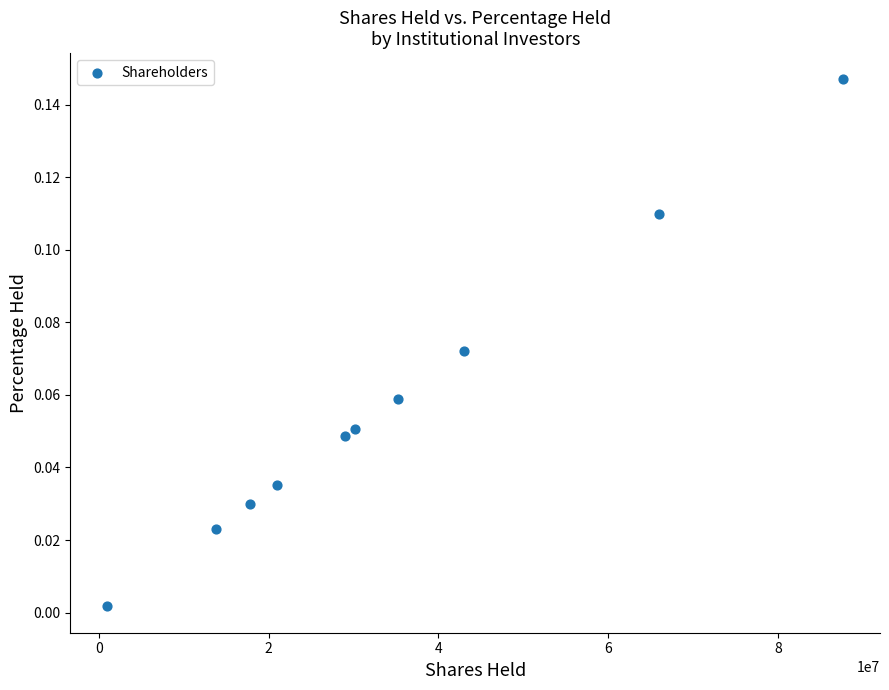

What is the average X value?

34481975.9